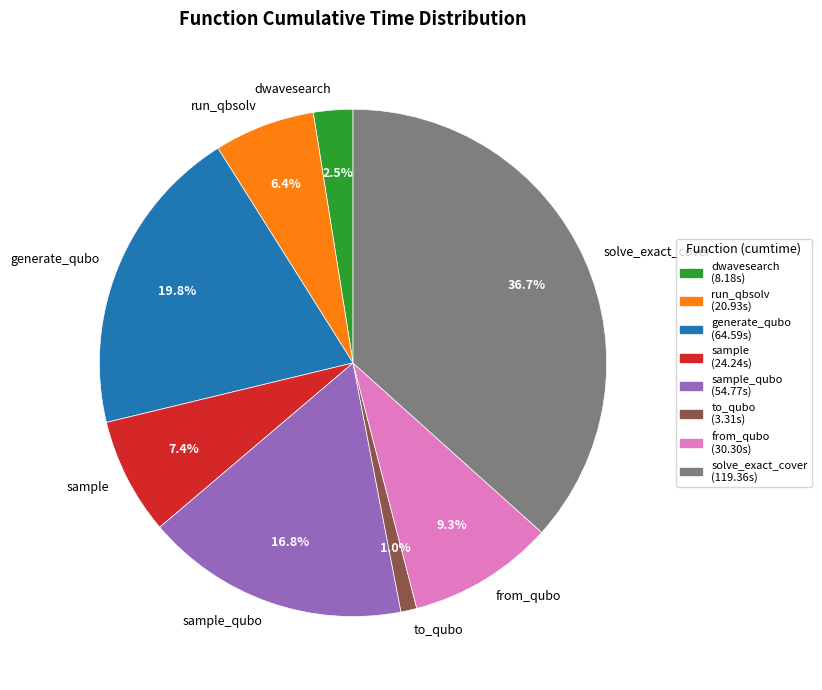

Does any single category account for the majority?

No